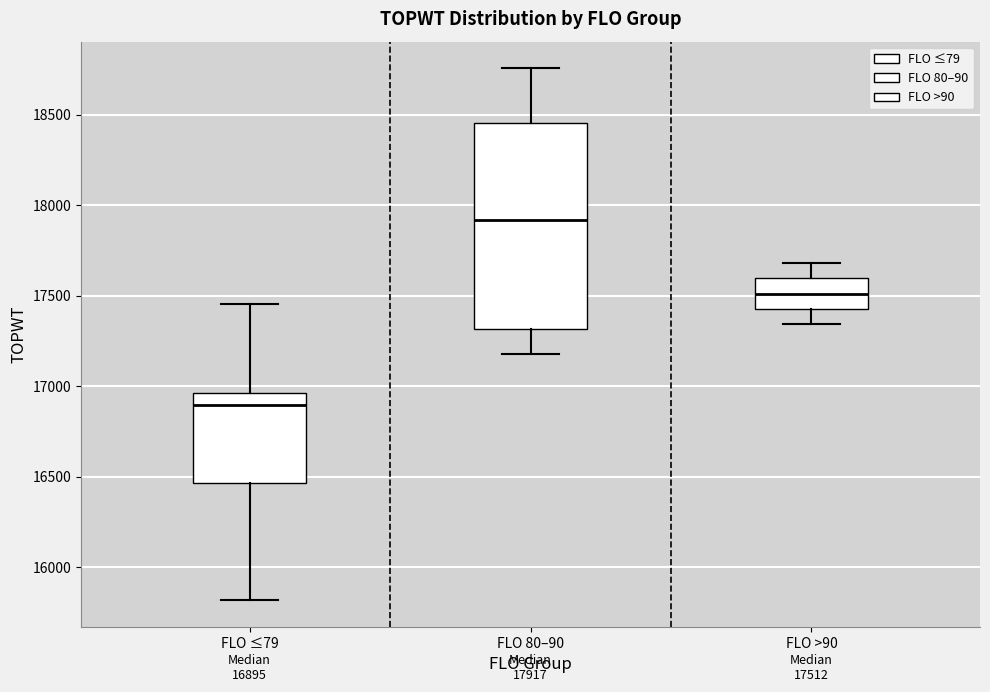

Which box is the tallest, from its lower edge to its upper edge?

FLO 80–90